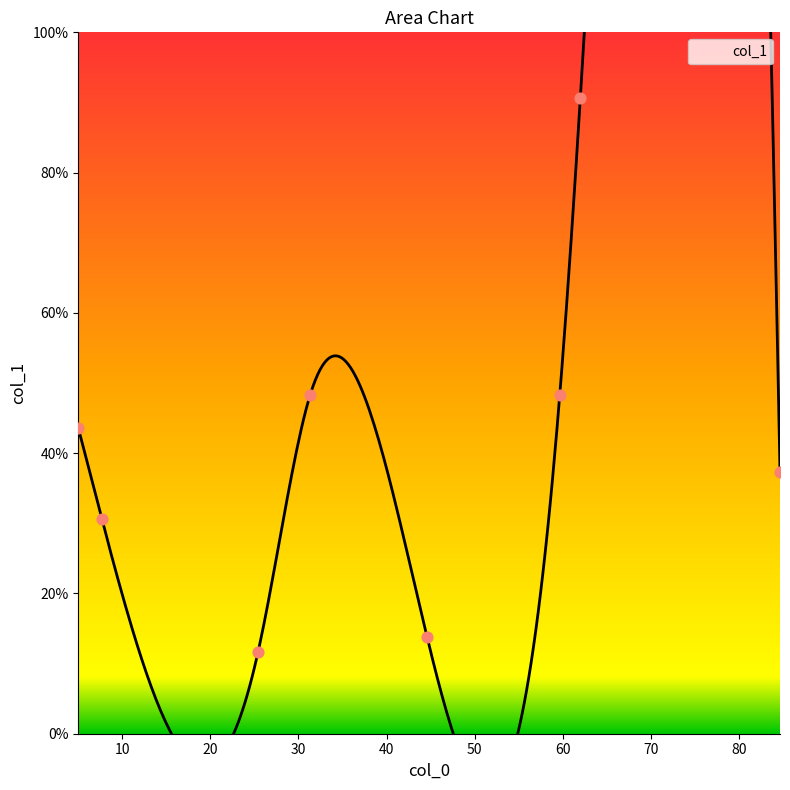

Between 20 and 70, which is larger?

70